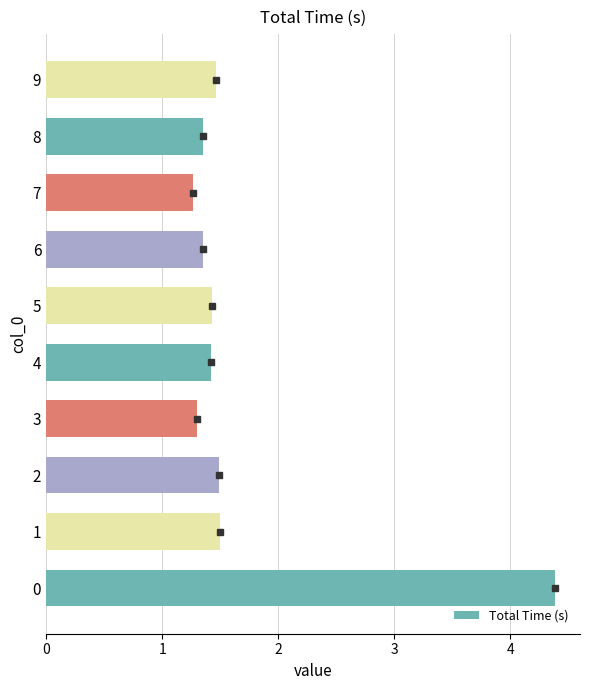

What is the ratio of the value at 1 to the value at 9?

1.0